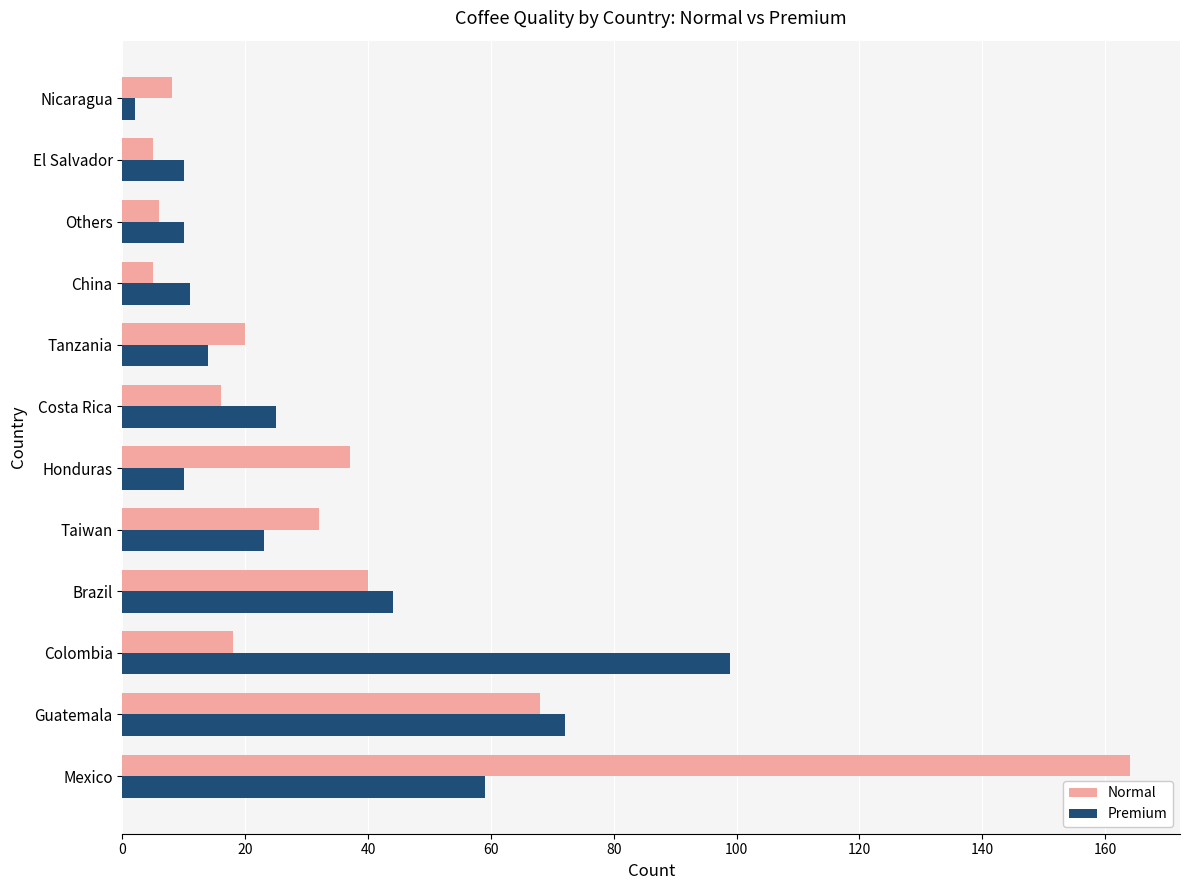

What is the difference between the maximum and minimum values in the Normal series?

159